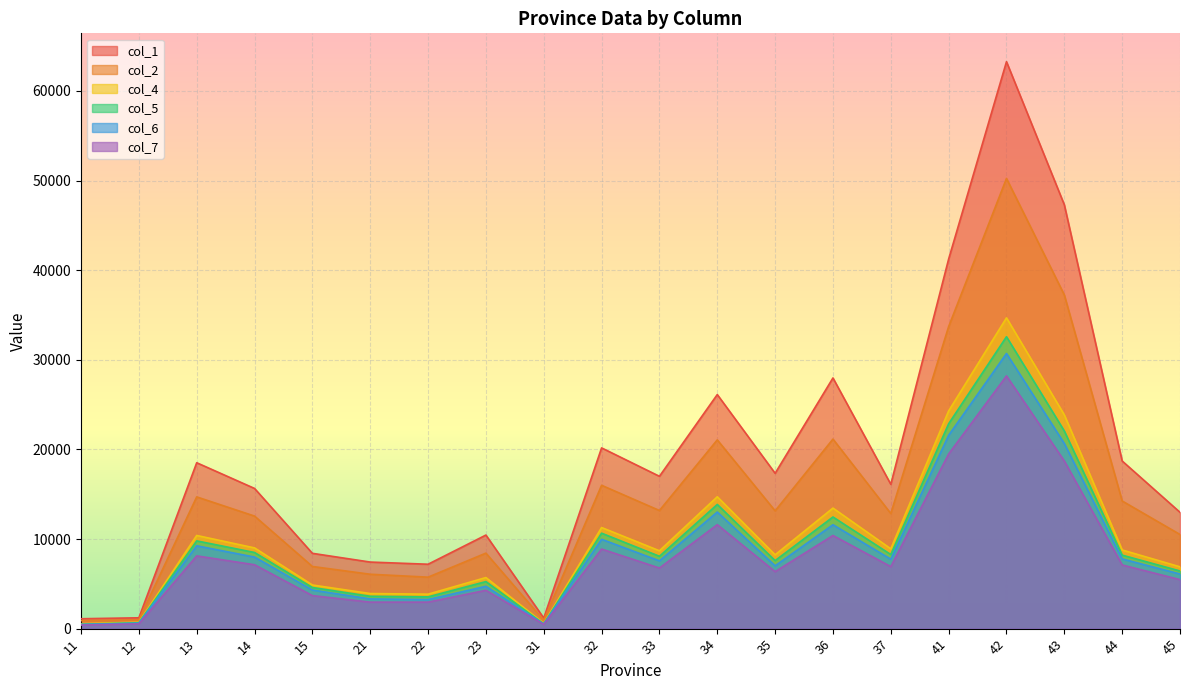

The col_4 series shows 13544 at 44. True or false?

False